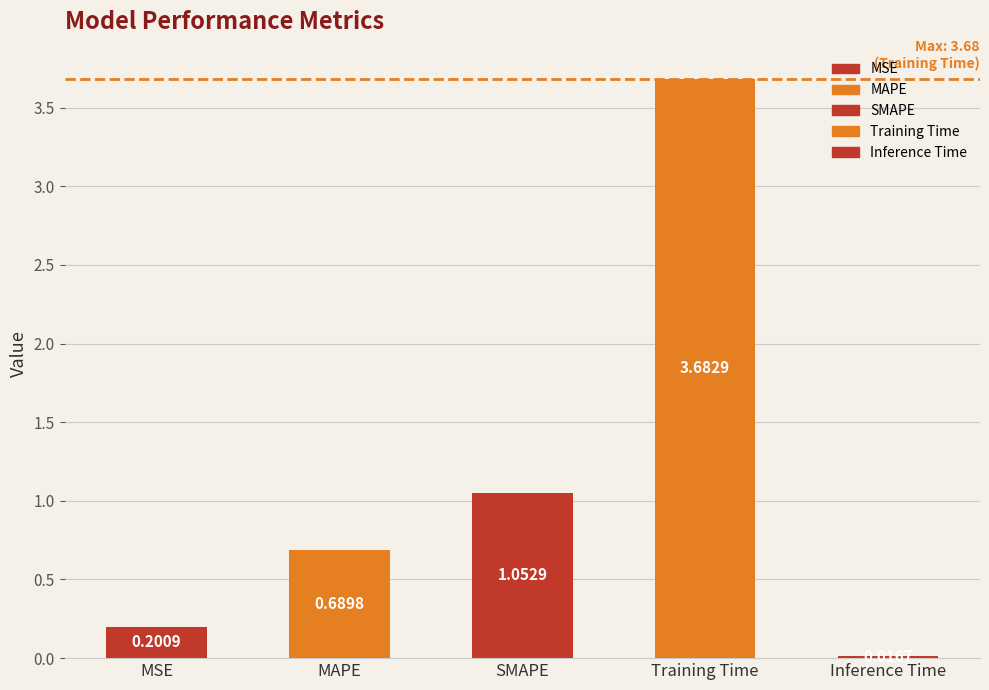

At which category does the chart reach its minimum across all series?

Inference Time